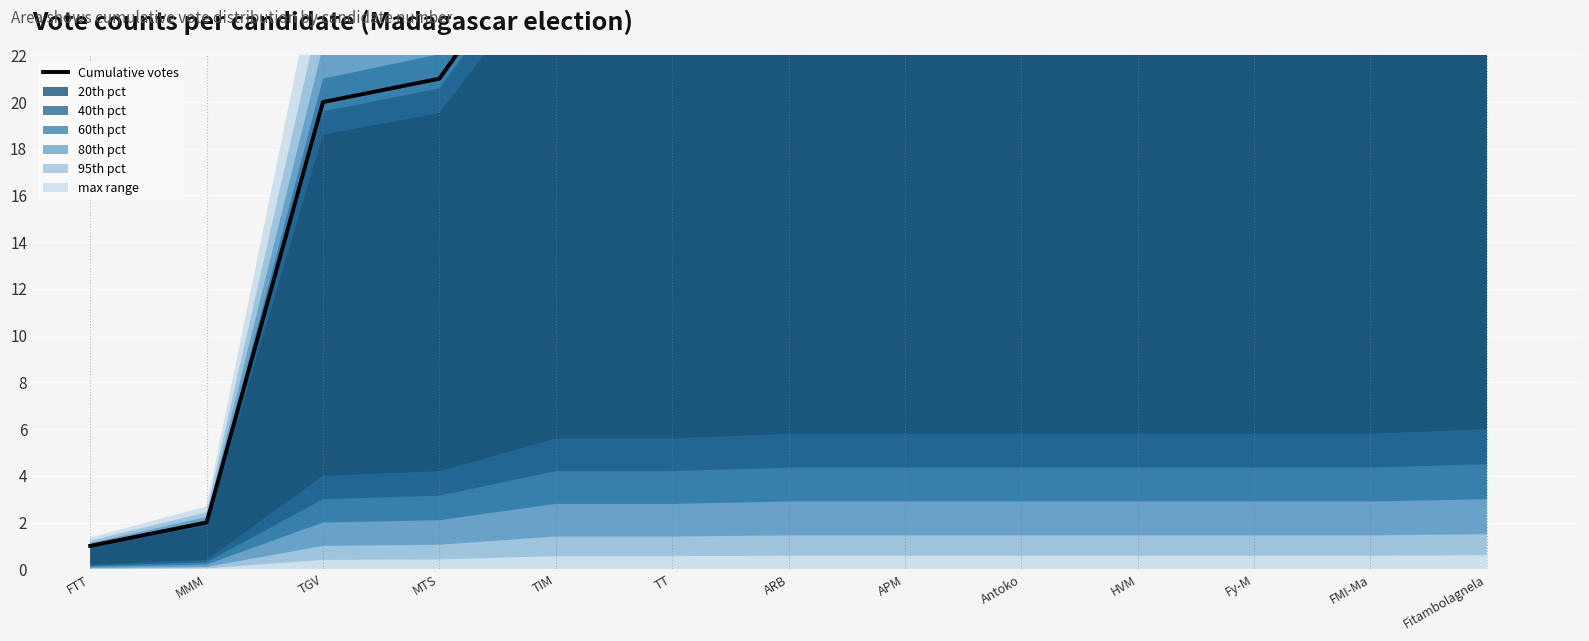

What position from the left is MTS?

4